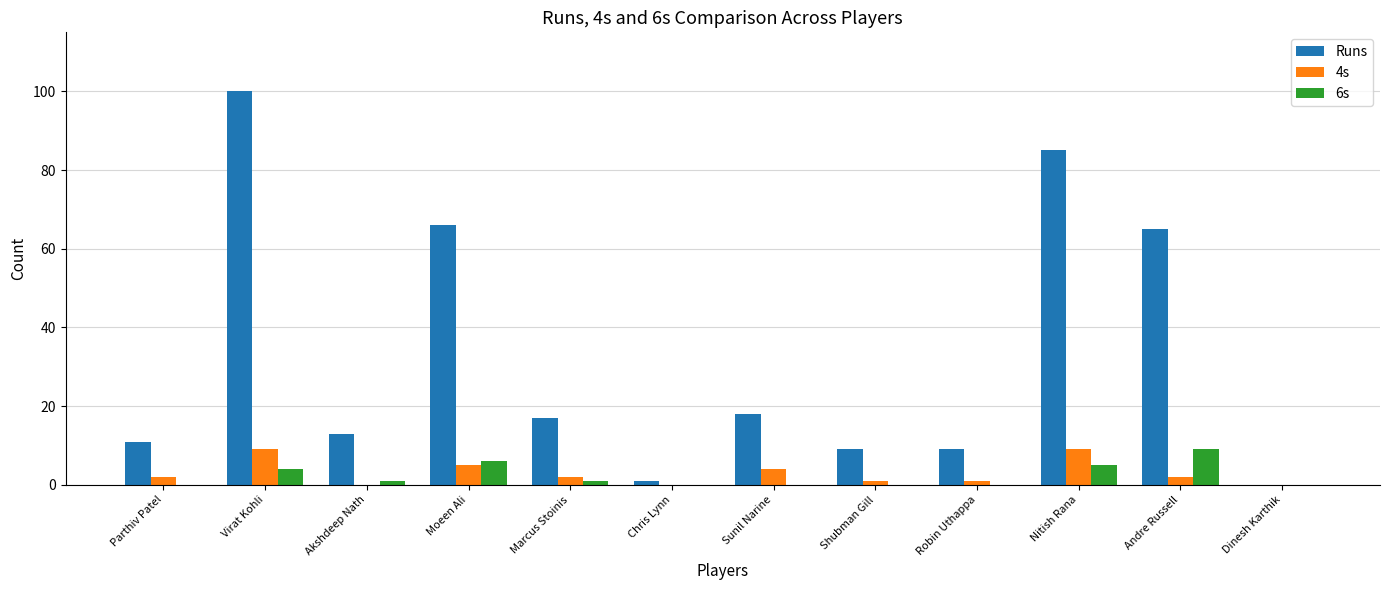

Are the bars grouped side by side (vs. stacked)?

Yes